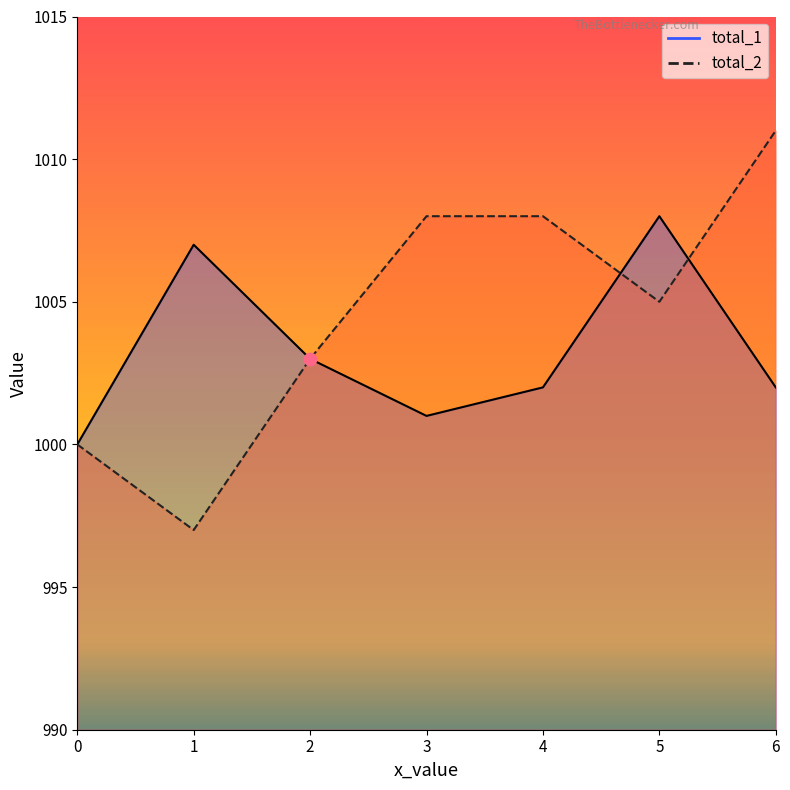

Which series has the largest Y range (max minus min)?

total_2